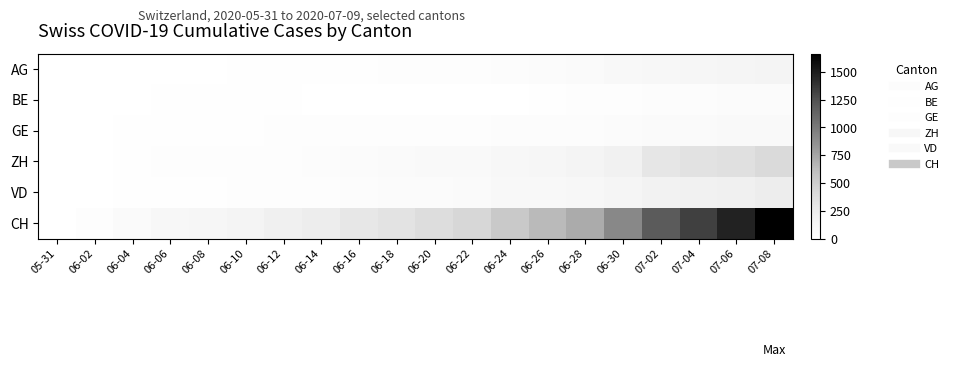

Between 06-20 and 07-02, which is larger?

07-02